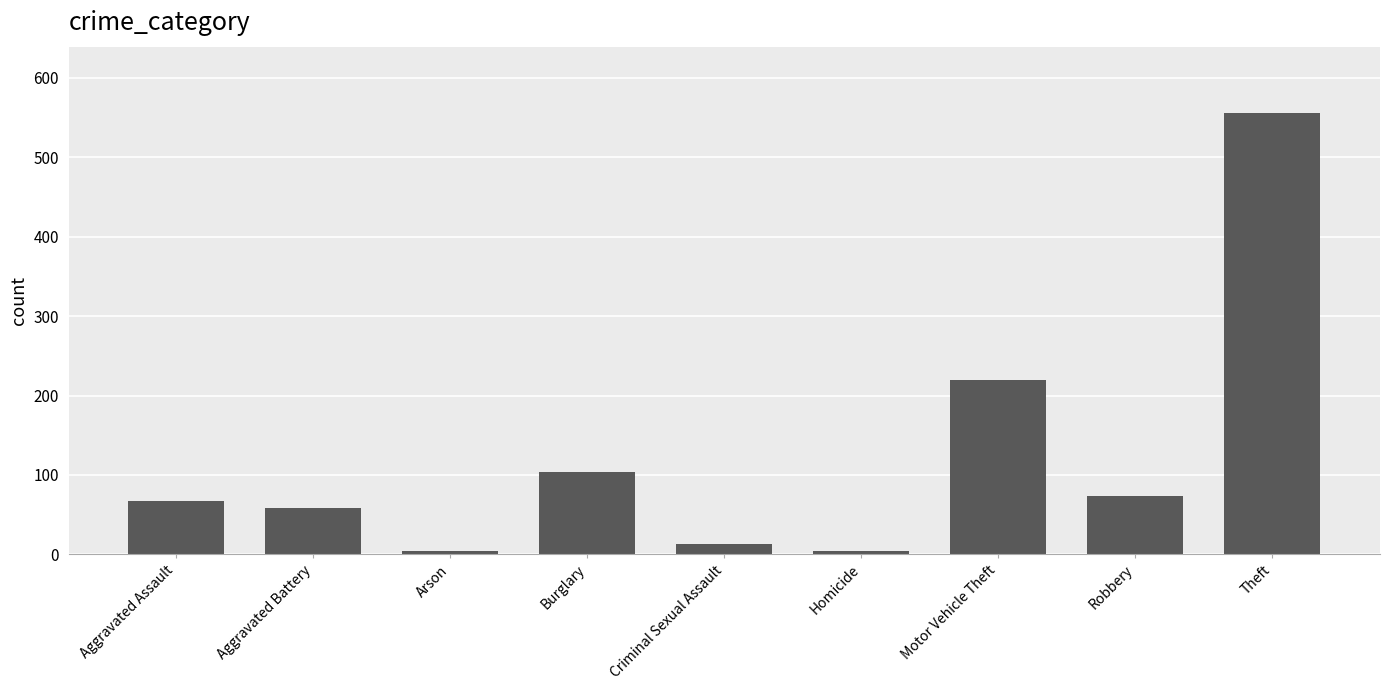

Does the chart contain stacked bars?

No